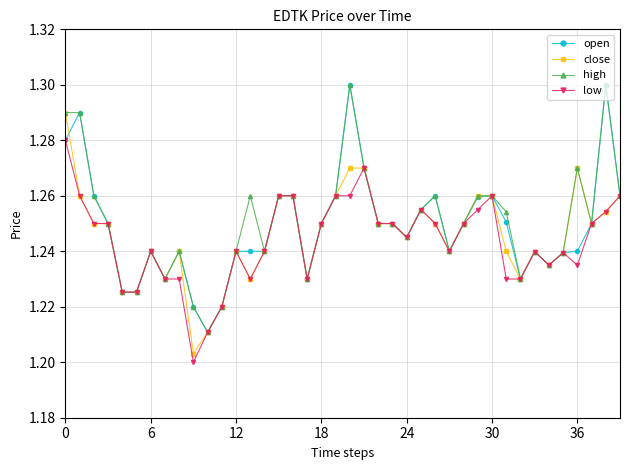

How many open values are between 1 and 2?

40